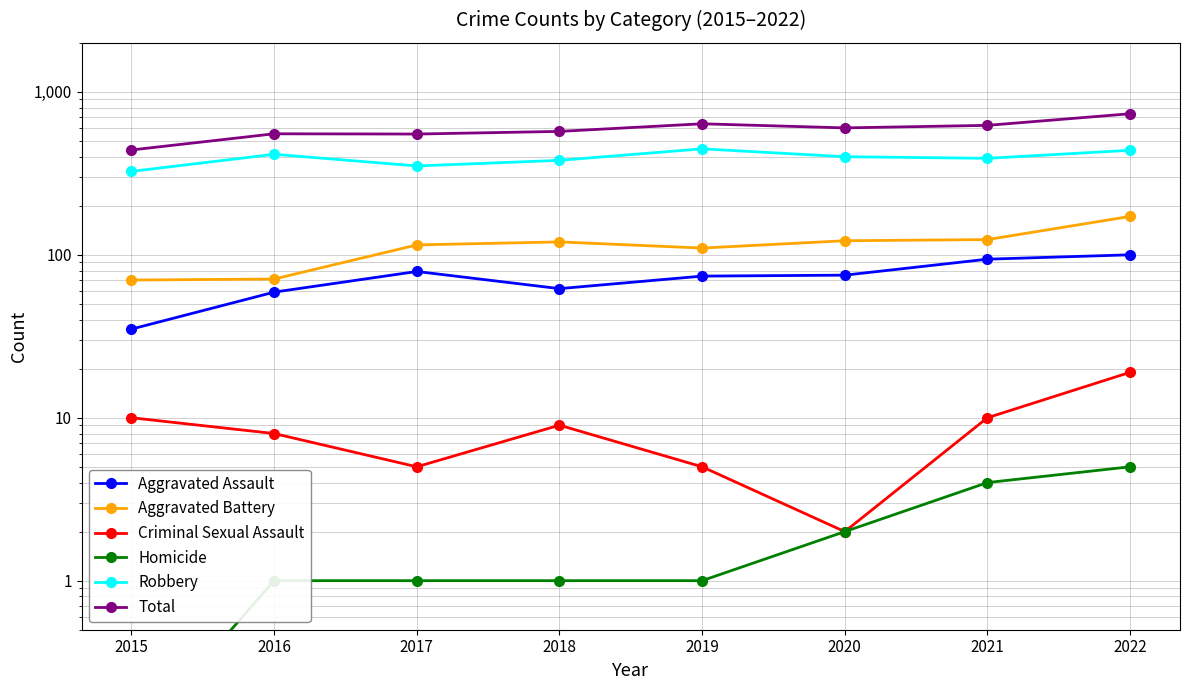

Is the value of Robbery at 2019 greater than the value of Aggravated Battery at 2021?

Yes